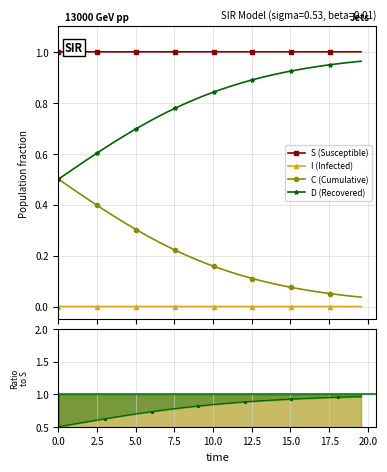

What is the sum of all S (Susceptible) values?

40.0